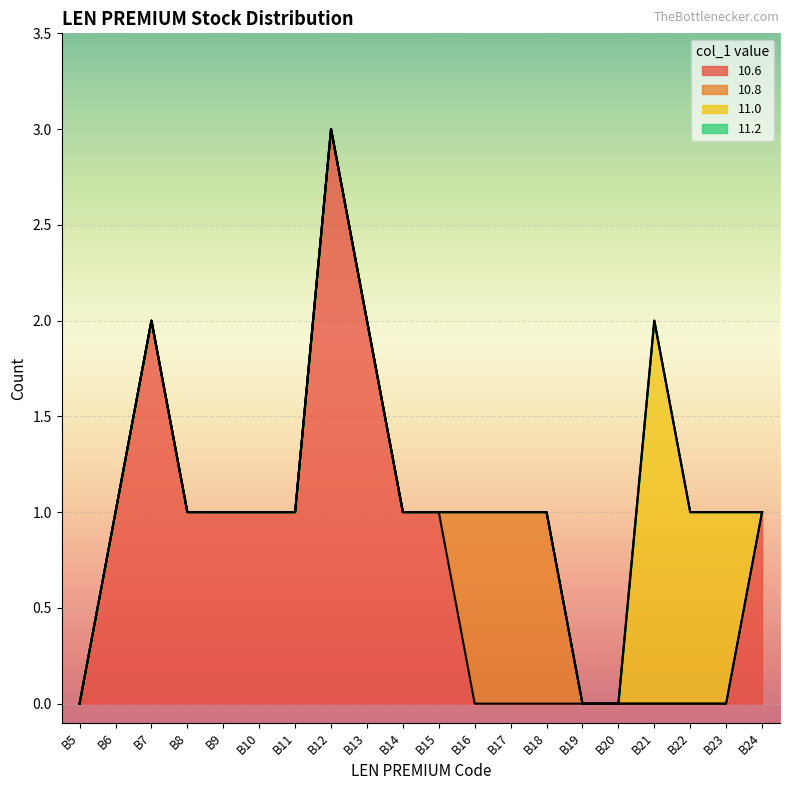

What is the maximum value for 11.0?

2